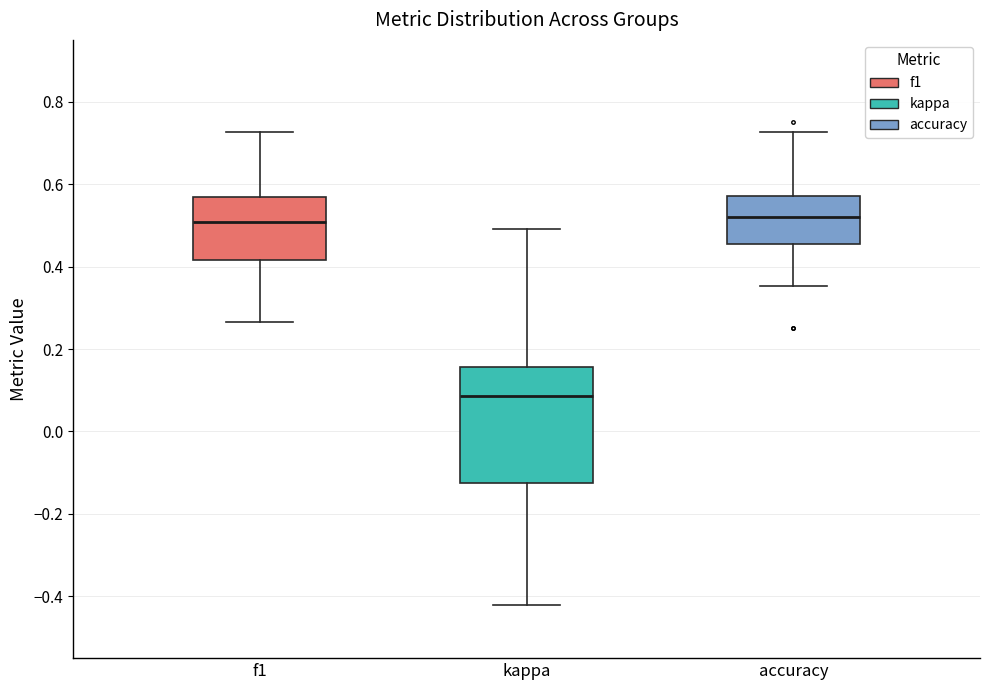

Where does the upper whisker of the box for accuracy end on the y-axis? The values are not printed on the chart, so give them approximately, as read against the axis.

0.72